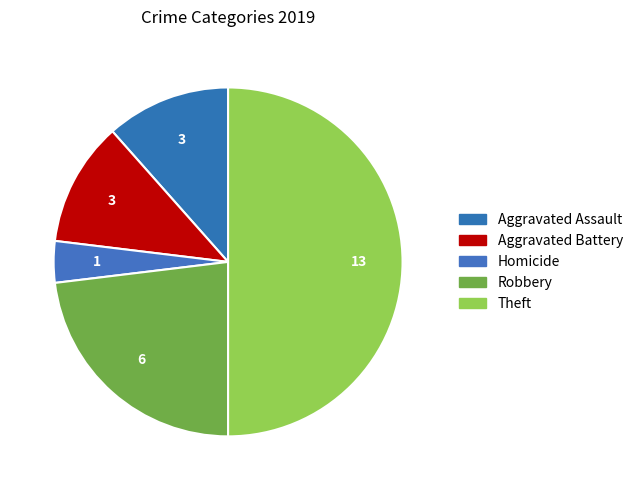

Count the number of slices in the pie.

5